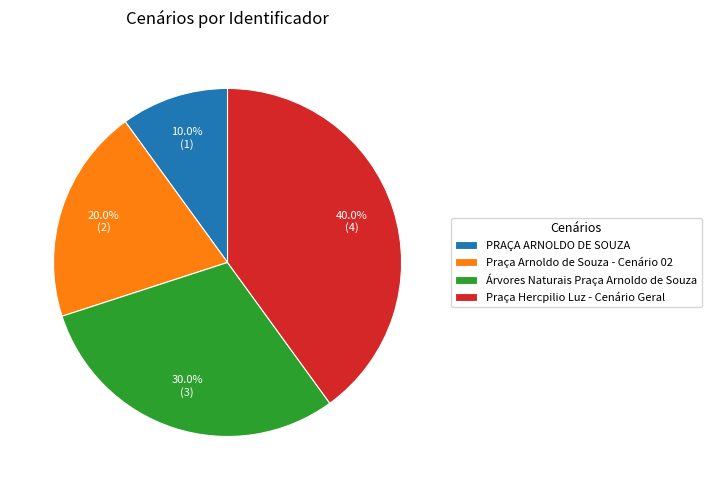

The PRAÇA ARNOLDO DE SOUZA slice represents 10% of the pie. True or false?

True